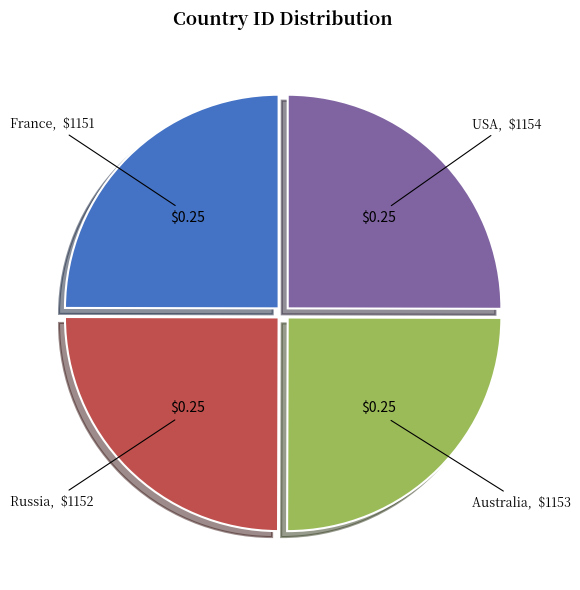

What is the ratio of the value at France to the value at USA?

1.0